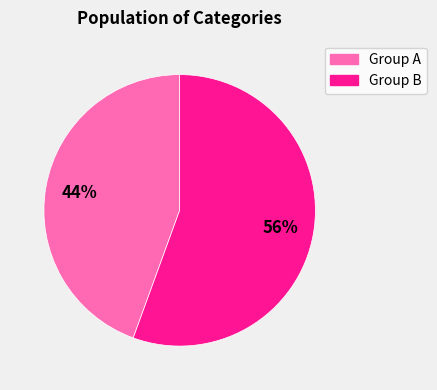

Count the number of slices in the pie.

2